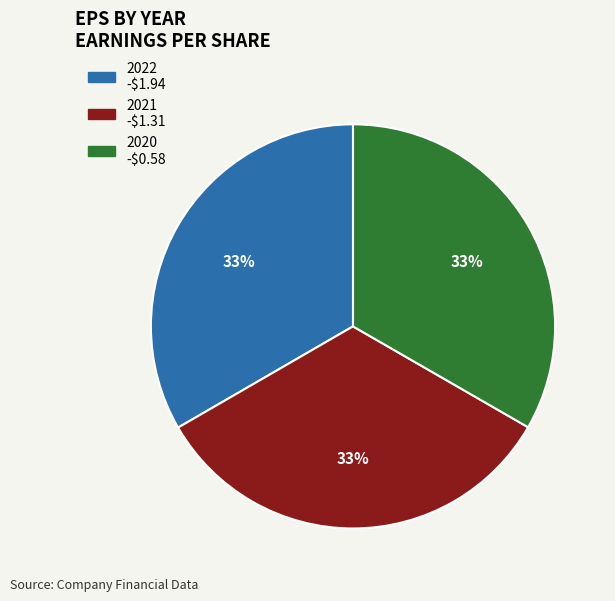

Is the sum of 2020 and 2022 greater than half?

Yes